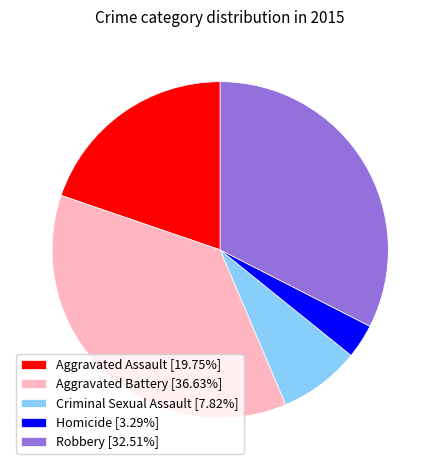

What is the smallest slice in the pie chart?

Homicide